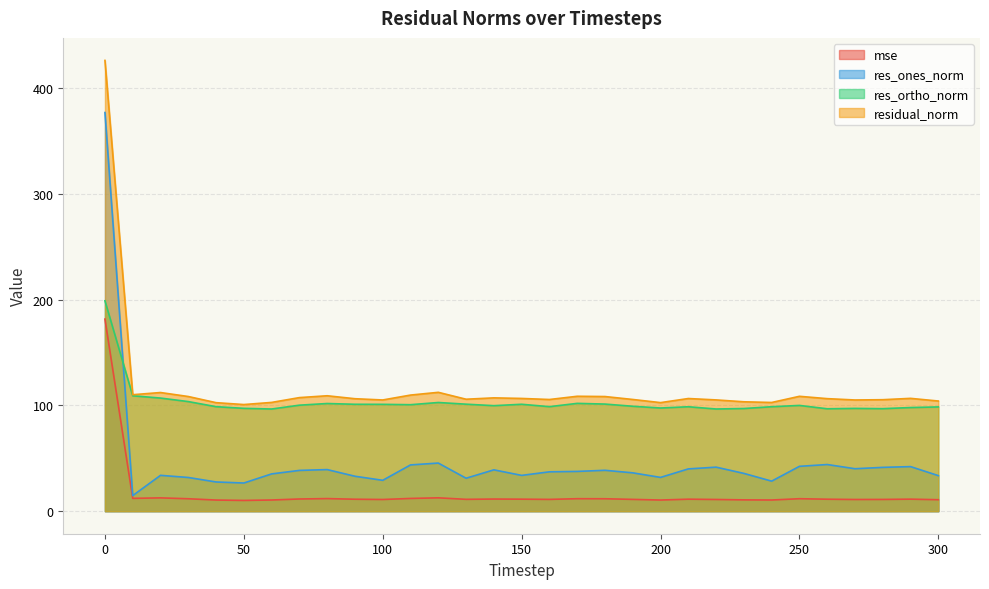

True or false: residual_norm has more than 0 points higher than both neighbors.

True